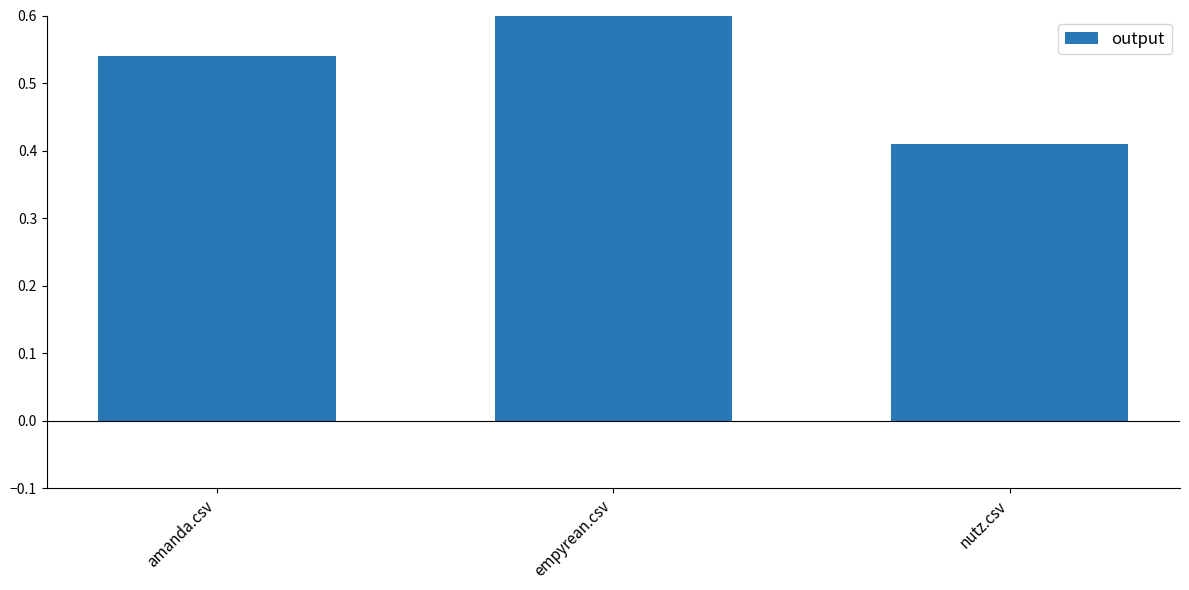

True or false: the data shows 0.5 at empyrean.csv.

False